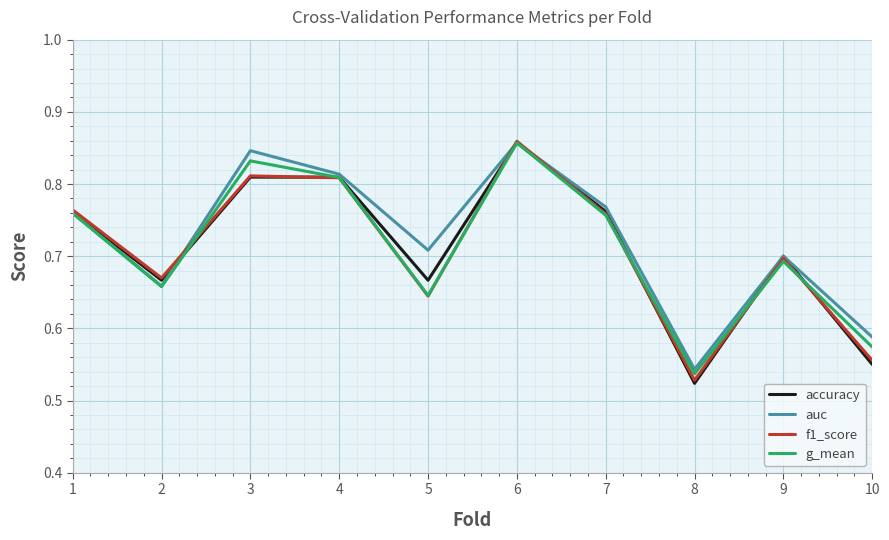

At which category is the sum across all series the highest?

6